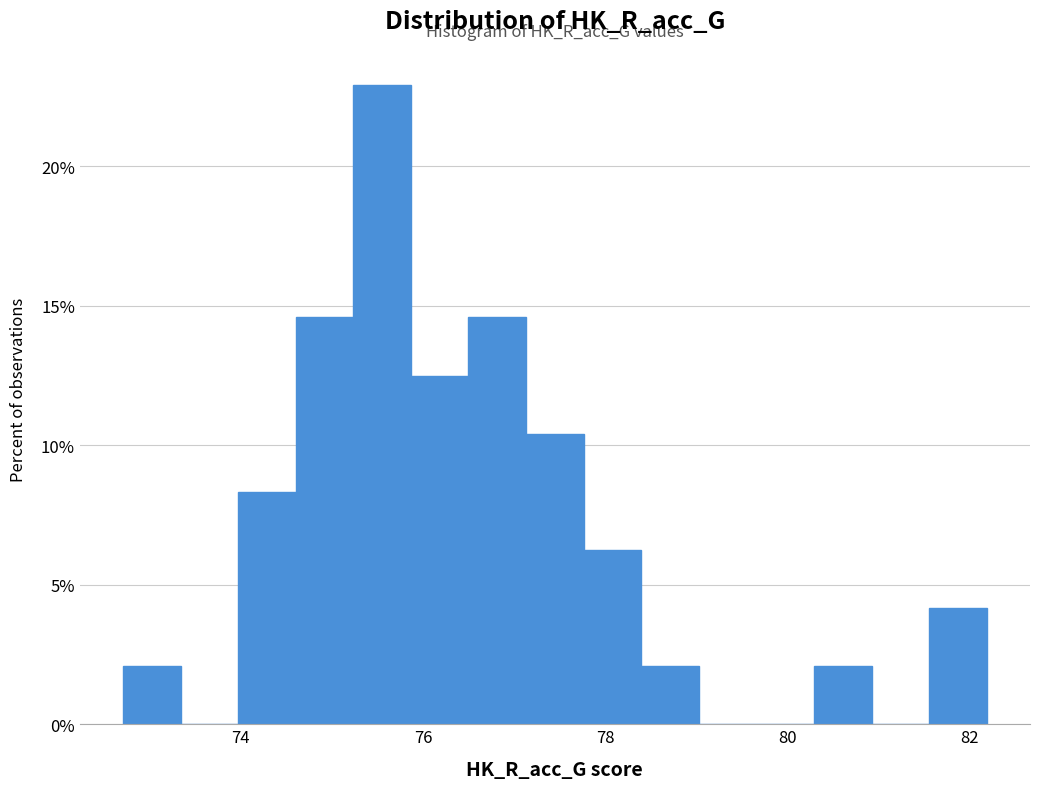

Around what value on the x-axis is the tallest bar? Give the approximate position of its centre, as read against the axis.

75.6